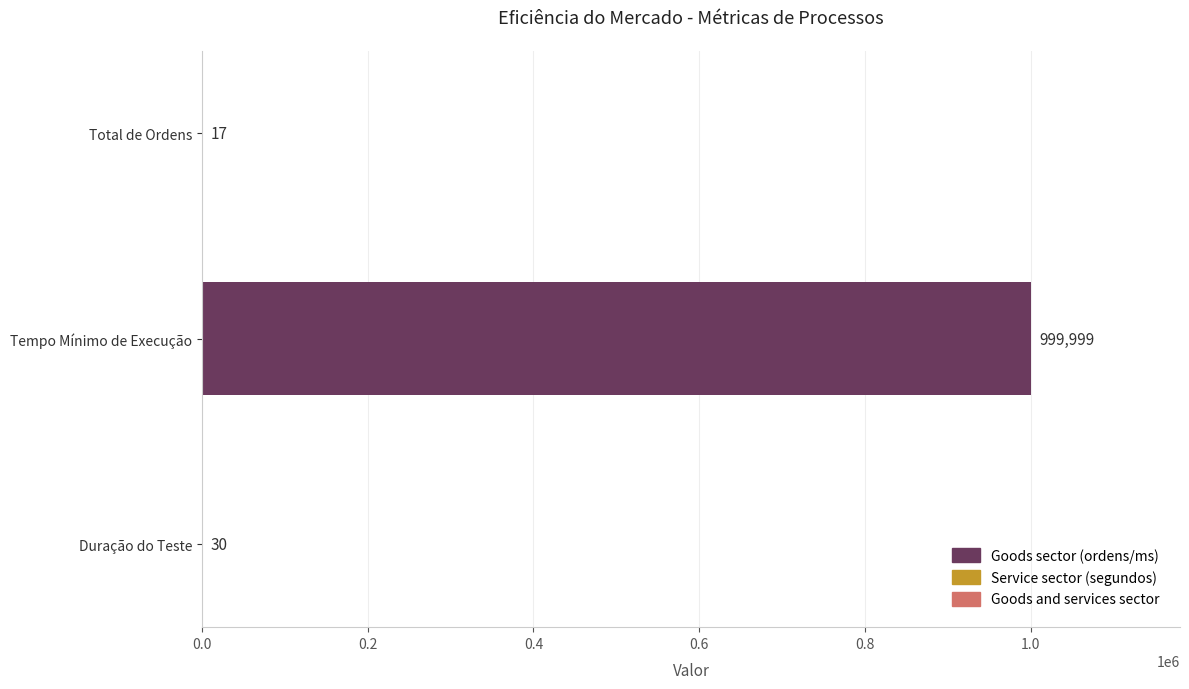

Reading top to bottom, transcribe all the data shown in this chart.

Total de Ordens=17	Tempo Mínimo de Execução=999999	Duração do Teste=30